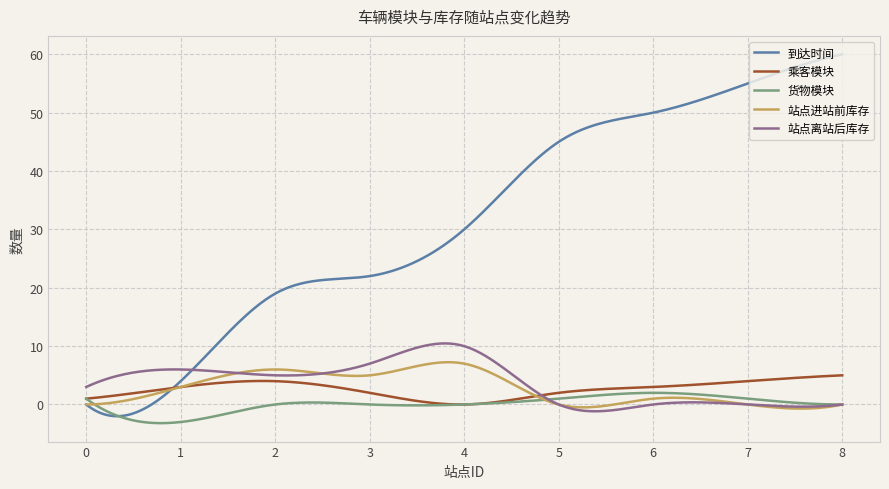

After their last crossing, which series has the higher values: 站点离站后库存 or 到达时间?

到达时间